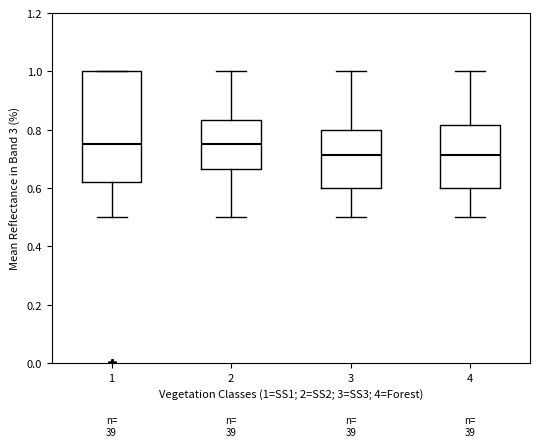

Where is the lower edge of the box at x = 1 on the y-axis? The values are not printed on the chart, so give them approximately, as read against the axis.

0.62